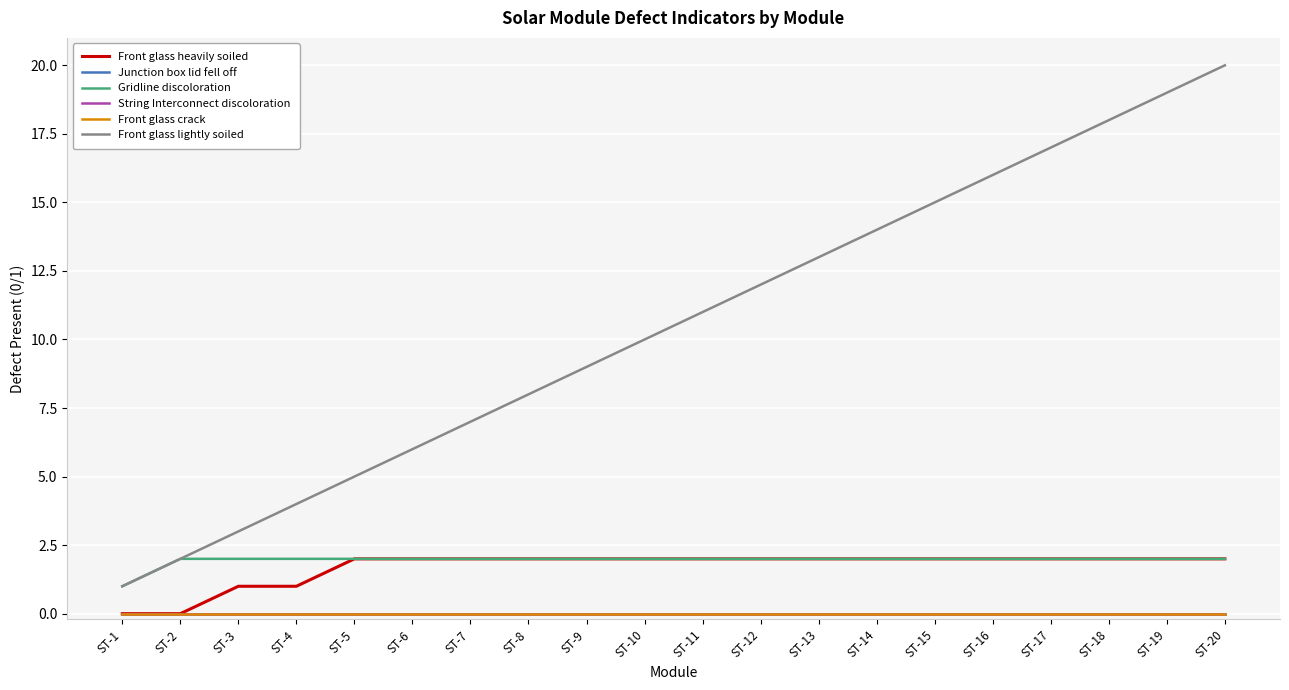

Is it true that Front glass lightly soiled equals 31 at ST-20?

False